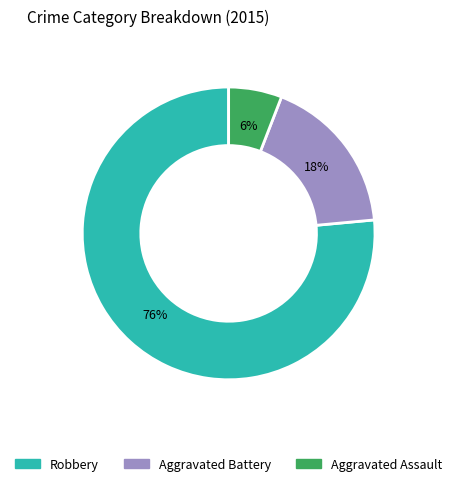

Combined, do Aggravated Battery and Robbery account for over 50%?

Yes